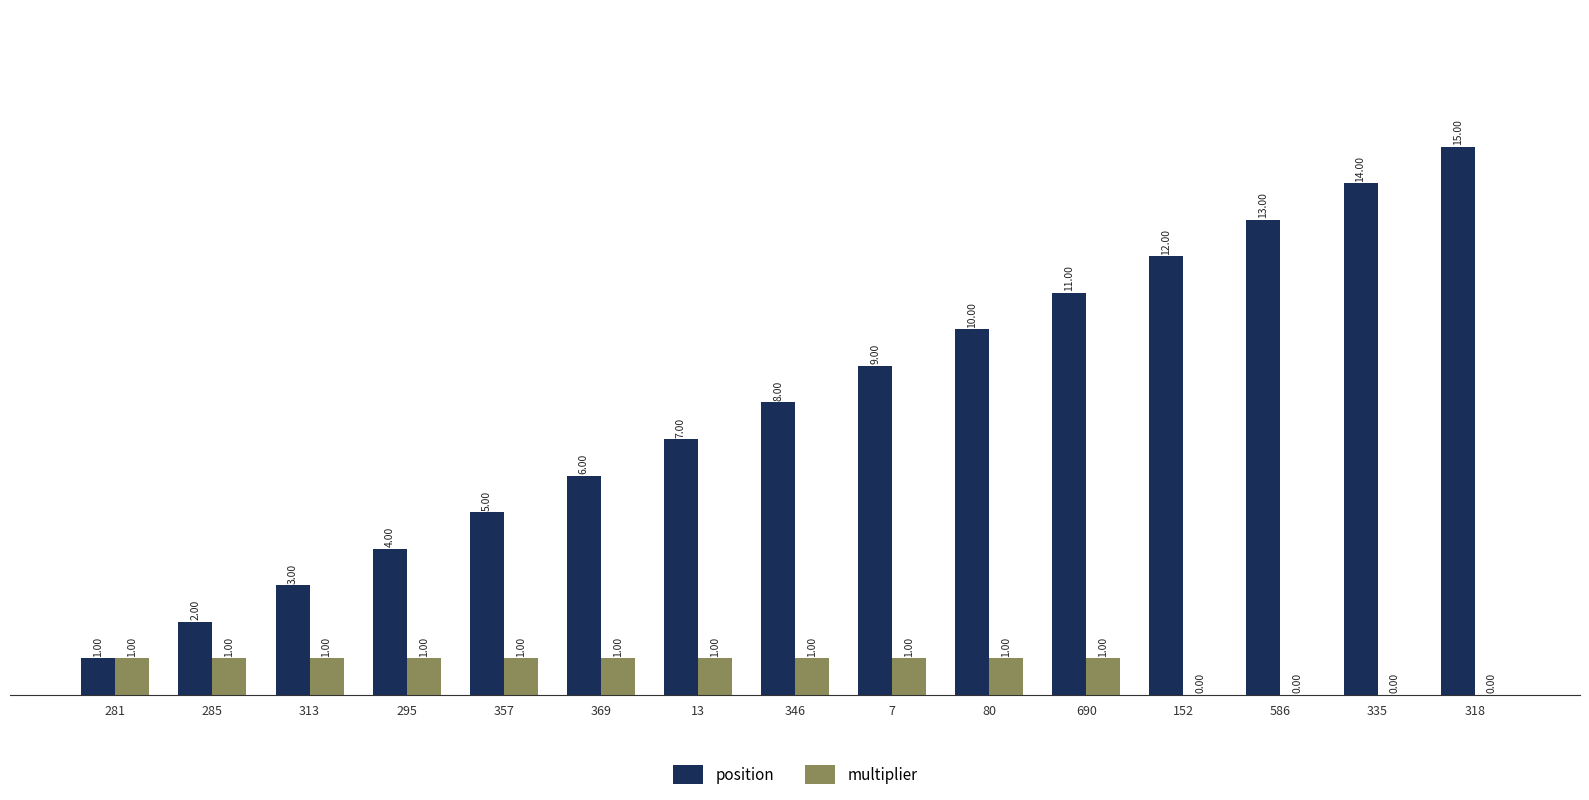

Is it true that position equals 7 at 13?

True